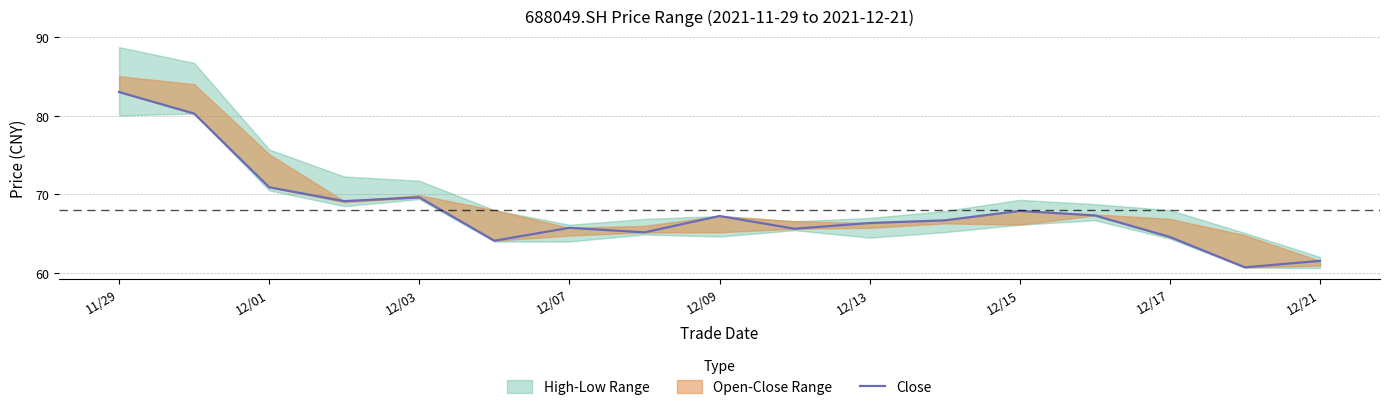

What value does the data have at 12/21?

61.5